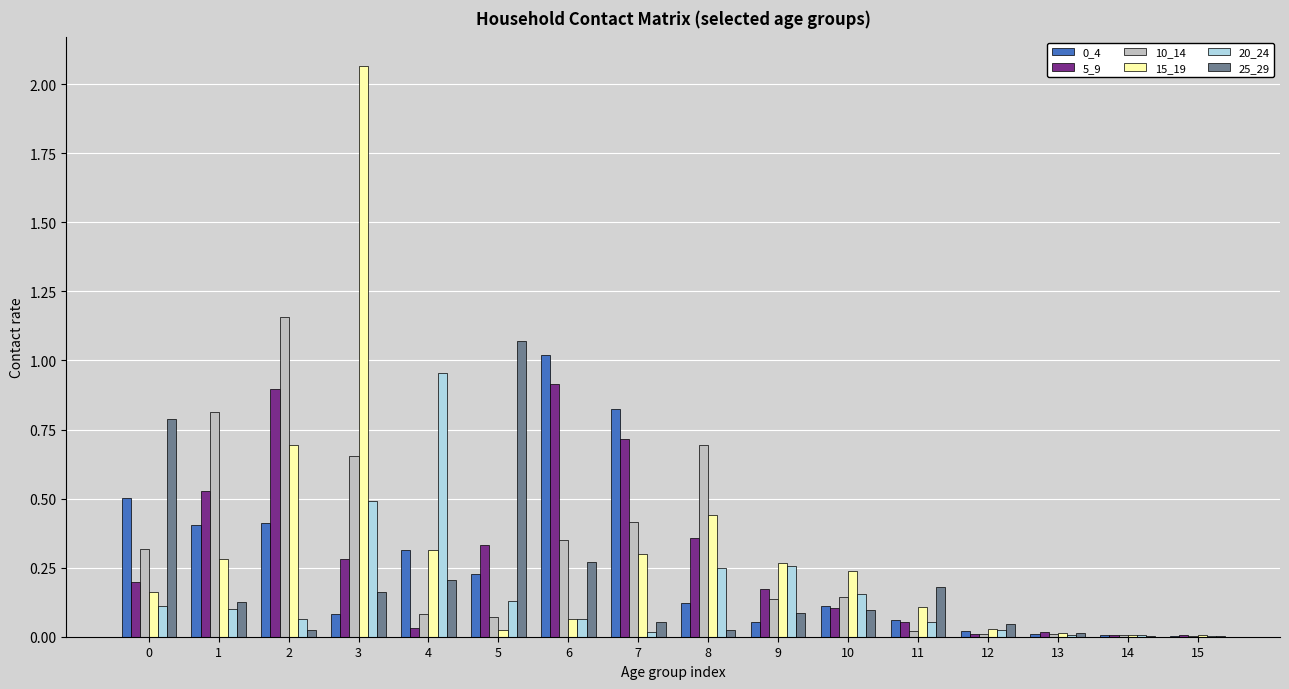

Is the value of 5_9 at 3 greater than the value of 25_29 at 12?

Yes